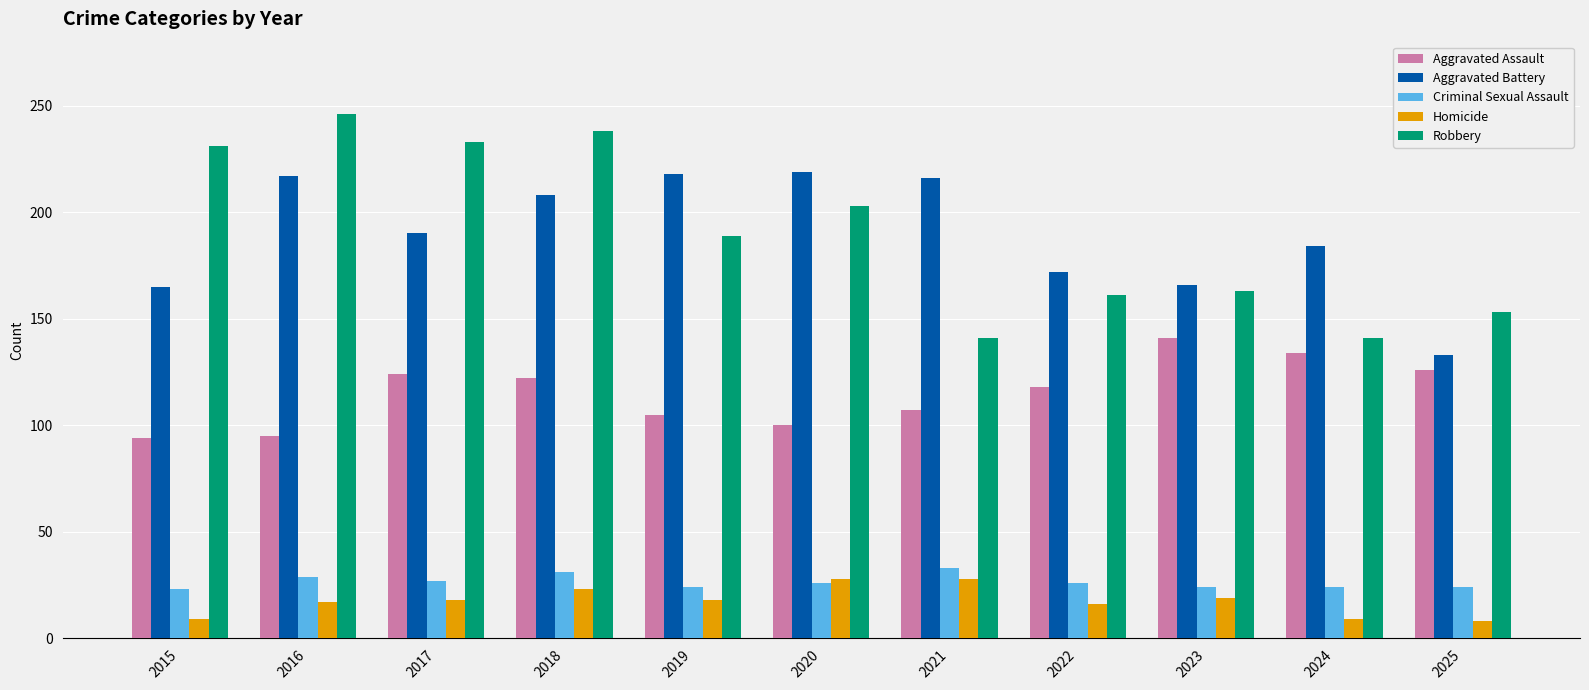

What is the sum of the Aggravated Battery values at 2021 and 2015?

381